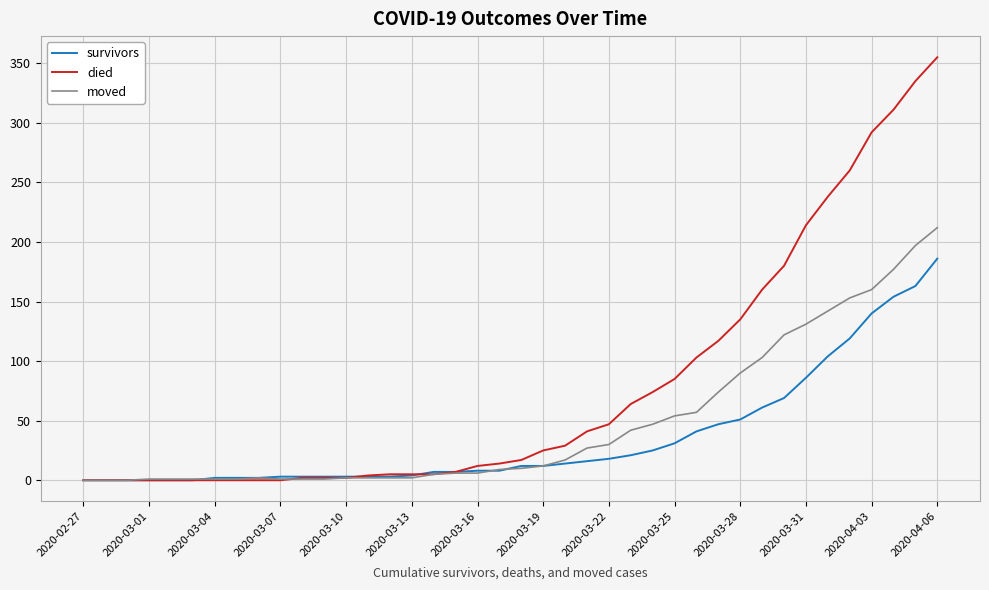

What are all the series names shown in the legend?

survivors, died, moved